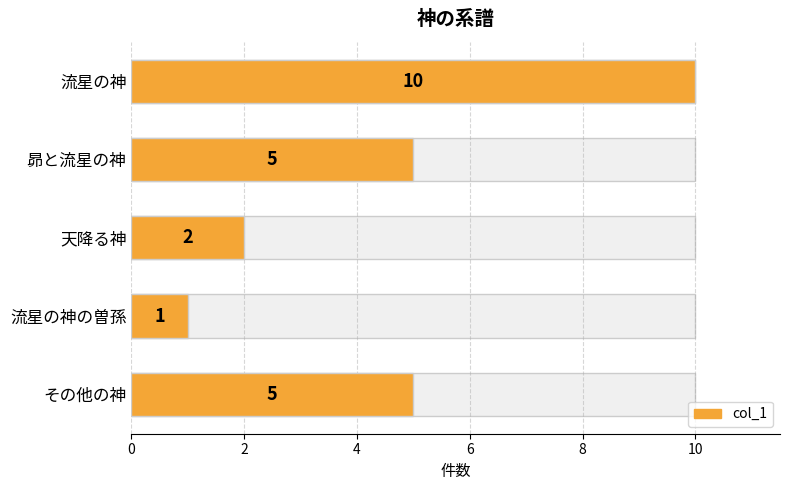

Count the values in the range 2 to 5.

3